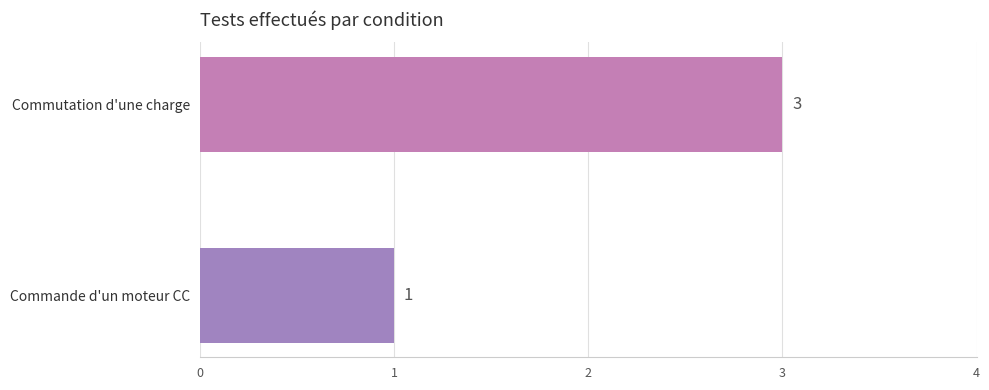

What is the ratio of the value at Commutation d'une charge to the value at Commande d'un moteur CC?

3.0